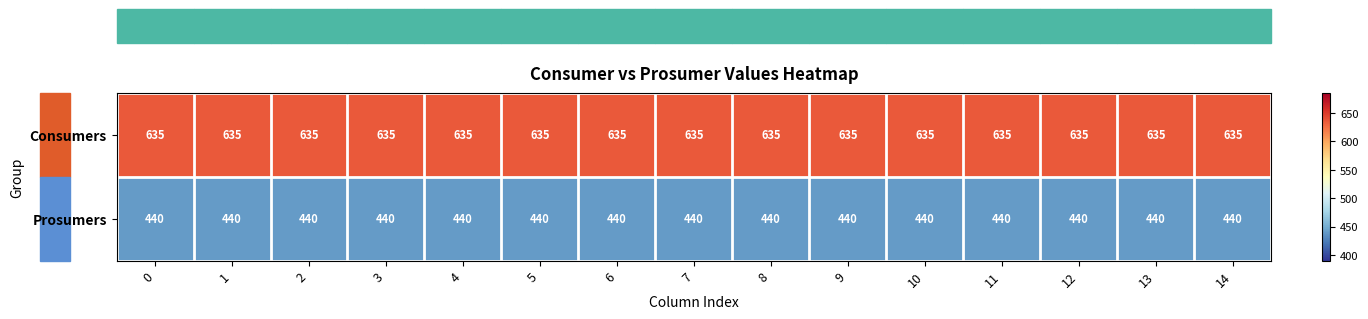

The Consumers series shows 635 at 3. True or false?

True